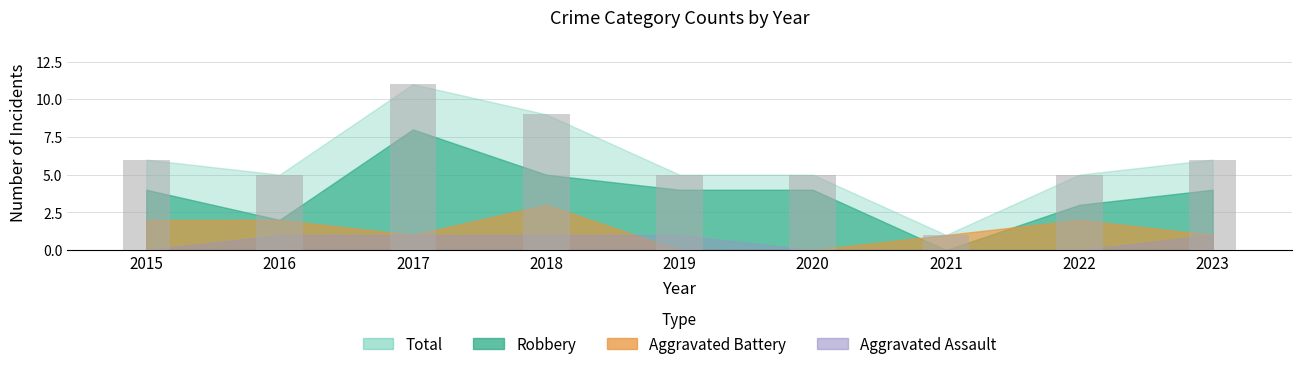

Reading right to left, extract all data points from this chart.

2023=6	2022=5	2021=1	2020=5	2019=5	2018=9	2017=11	2016=5	2015=6